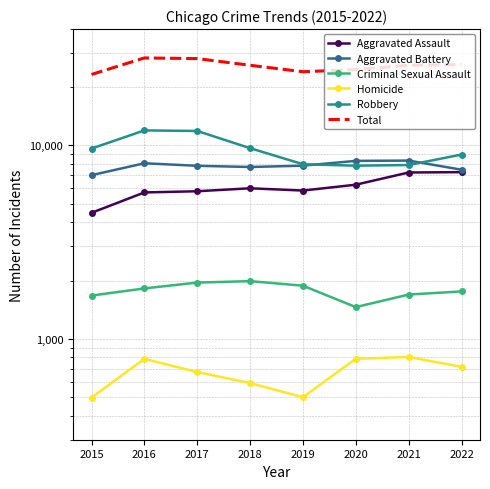

How many interior local valleys does the Robbery series have?

1